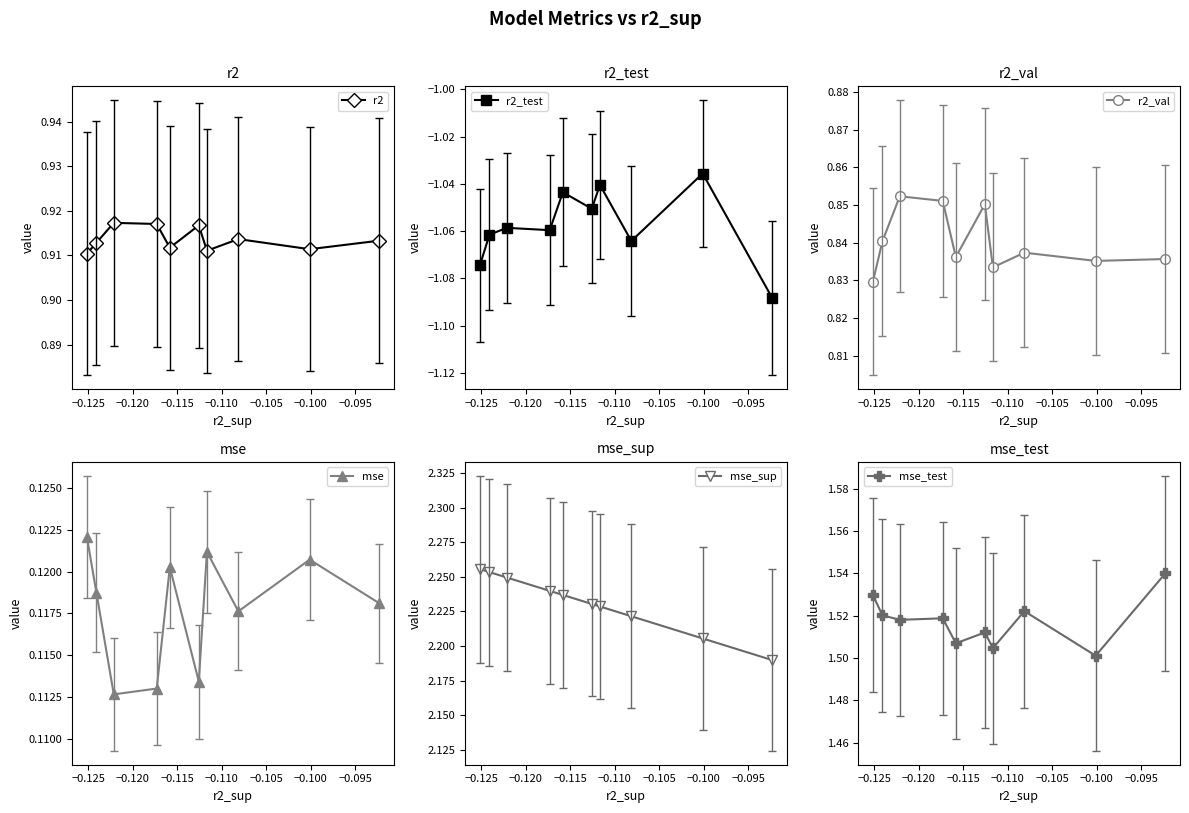

Count the r2 values in the range 0 to 1.

10